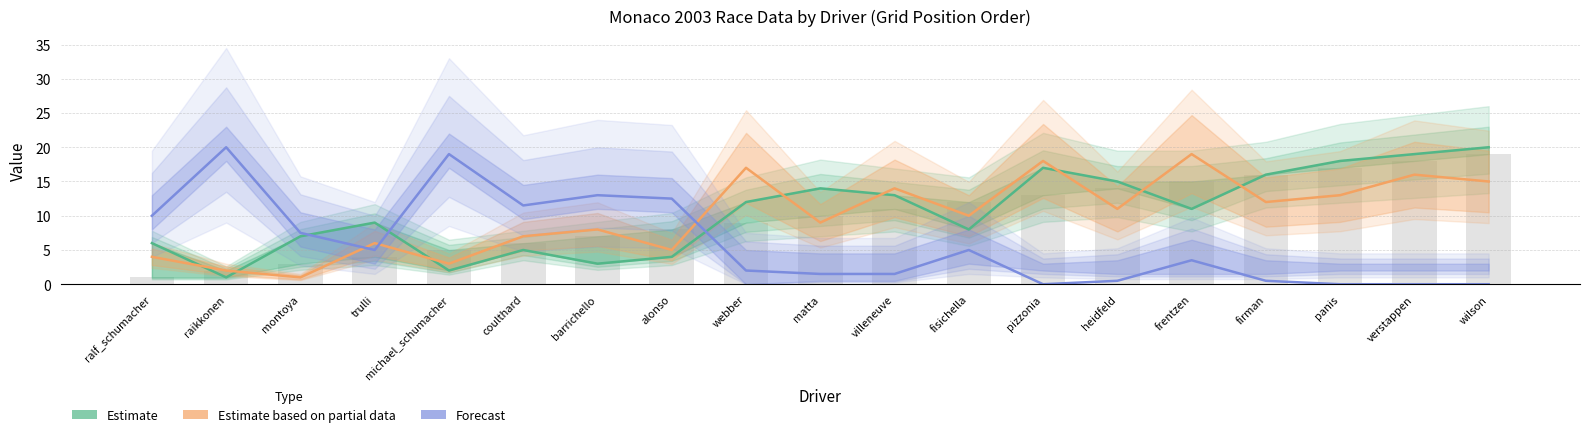

What is the minimum value for driver_standings_pos?

1.0